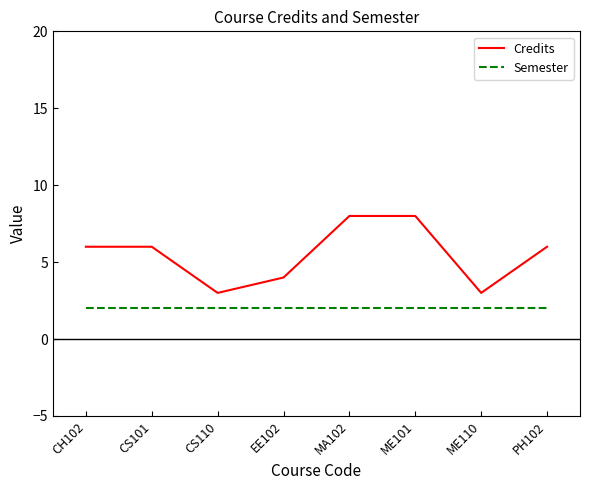

List the series in order of their peak value, highest first.

Credits, Semester